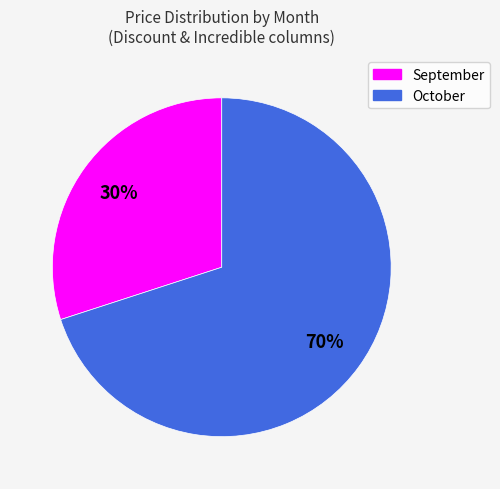

Do September and October together represent more than half of the pie?

Yes